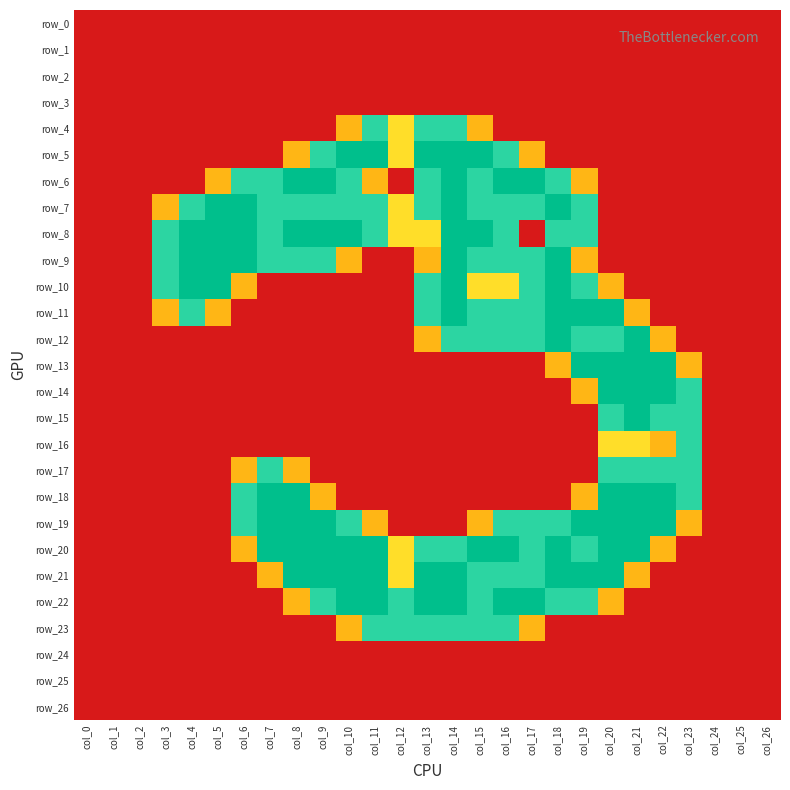

Rank the series by their maximum value, from highest to lowest.

row_5, row_6, row_7, row_8, row_9, row_10, row_11, row_12, row_13, row_14, row_15, row_18, row_19, row_20, row_21, row_22, row_4, row_16, row_17, row_23, row_0, row_1, row_2, row_3, row_24, row_25, row_26